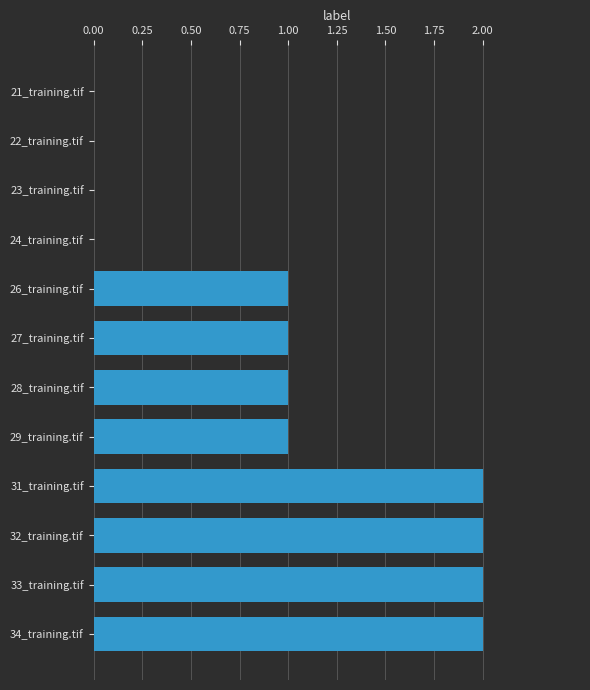

How many data points does each series have?

12